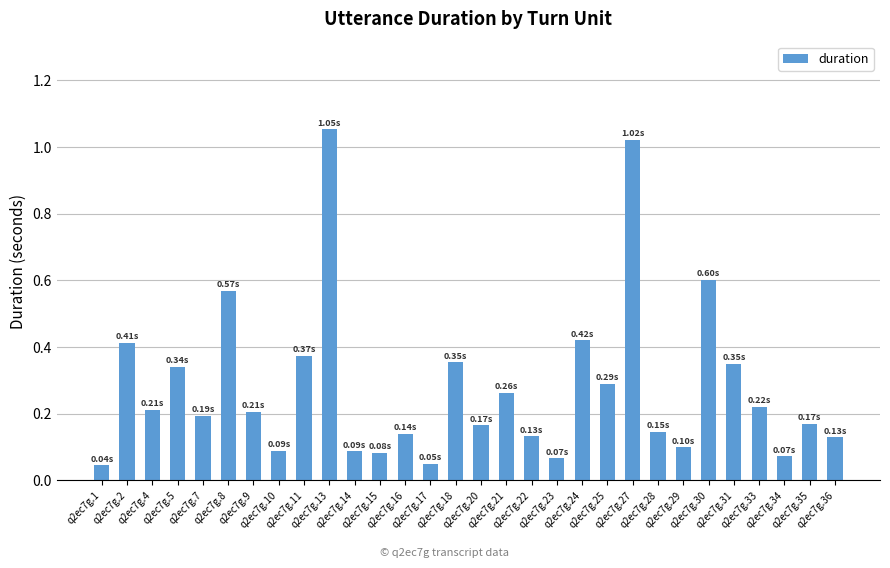

What is the sum of all values?

8.4